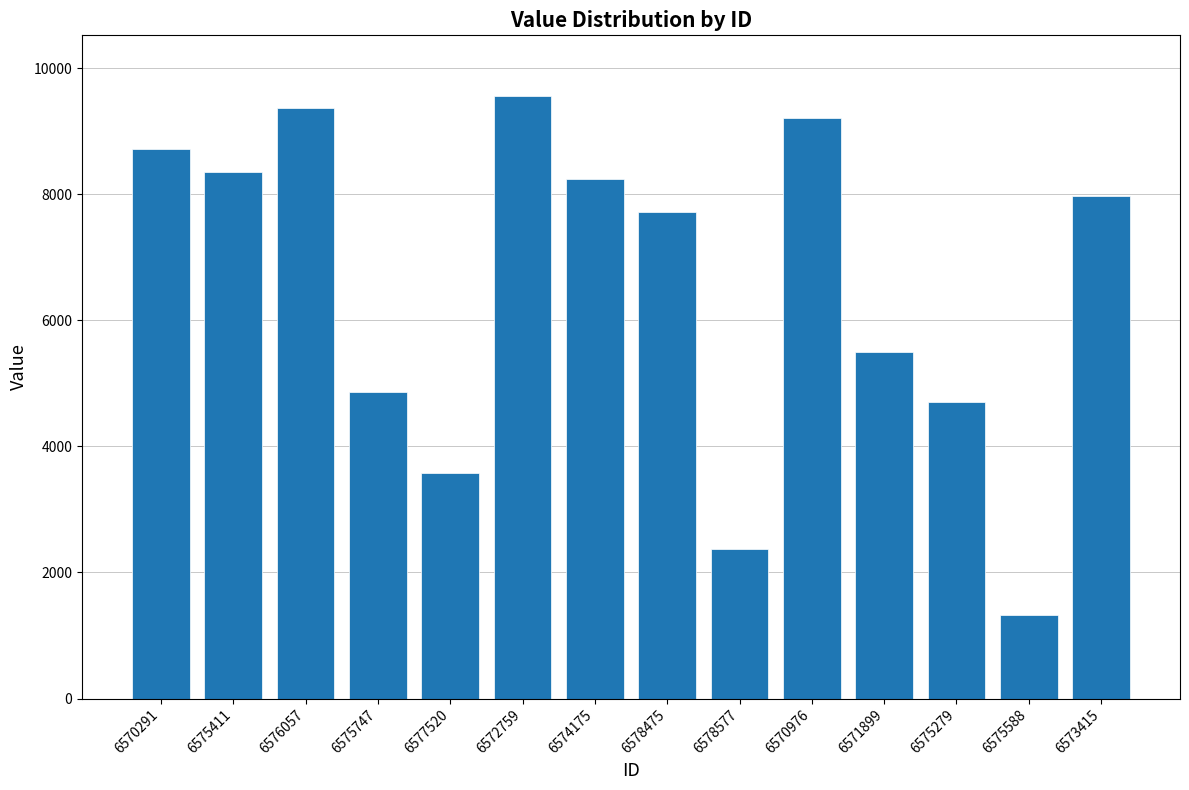

What is the sum of the values at 6570291 and 6575747?

13576